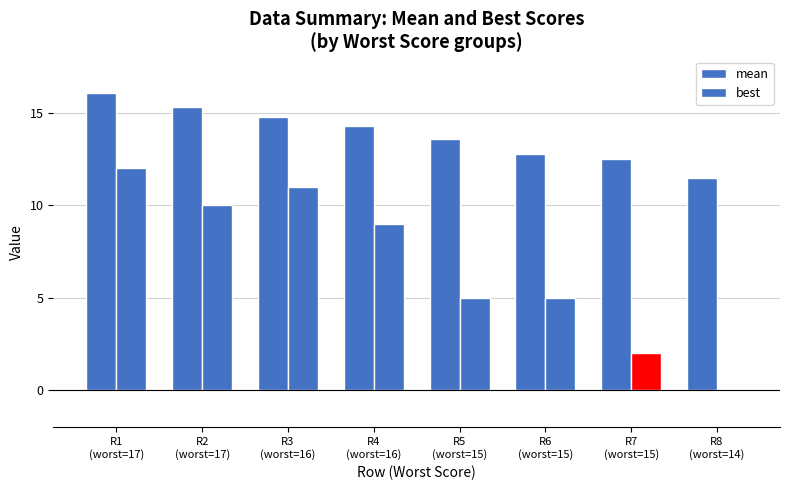

Are the bars horizontal?

No